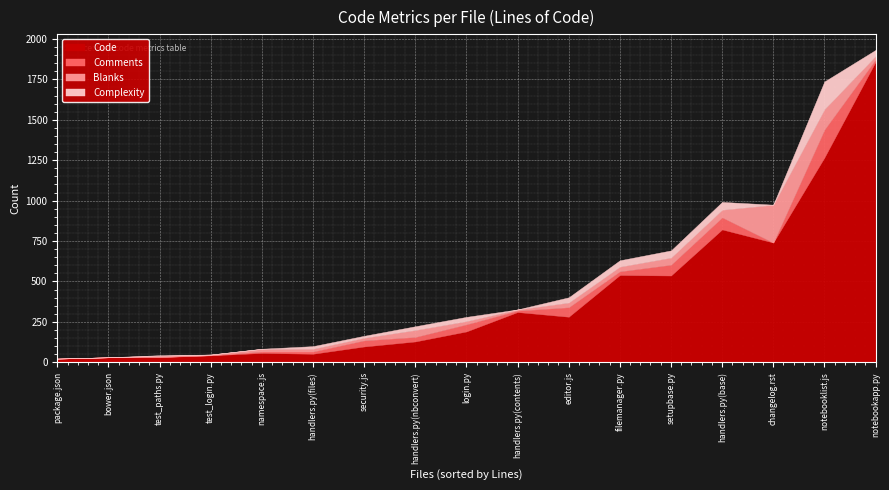

Is the value of Complexity at handlers.py(nbconvert) greater than the value of Code at handlers.py(nbconvert)?

No